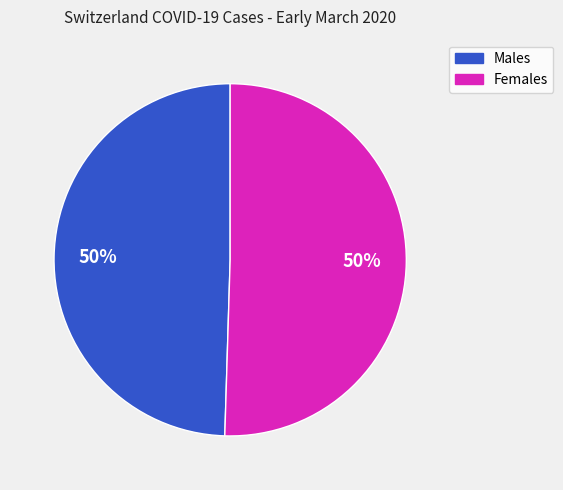

True or false: Males accounts for 50% of the total.

True